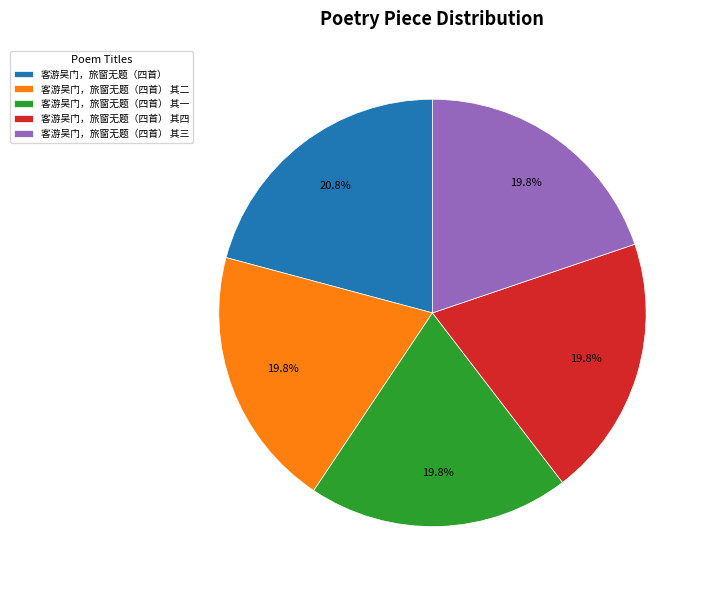

What is the largest slice in the pie chart?

客游吴门，旅窗无题（四首）